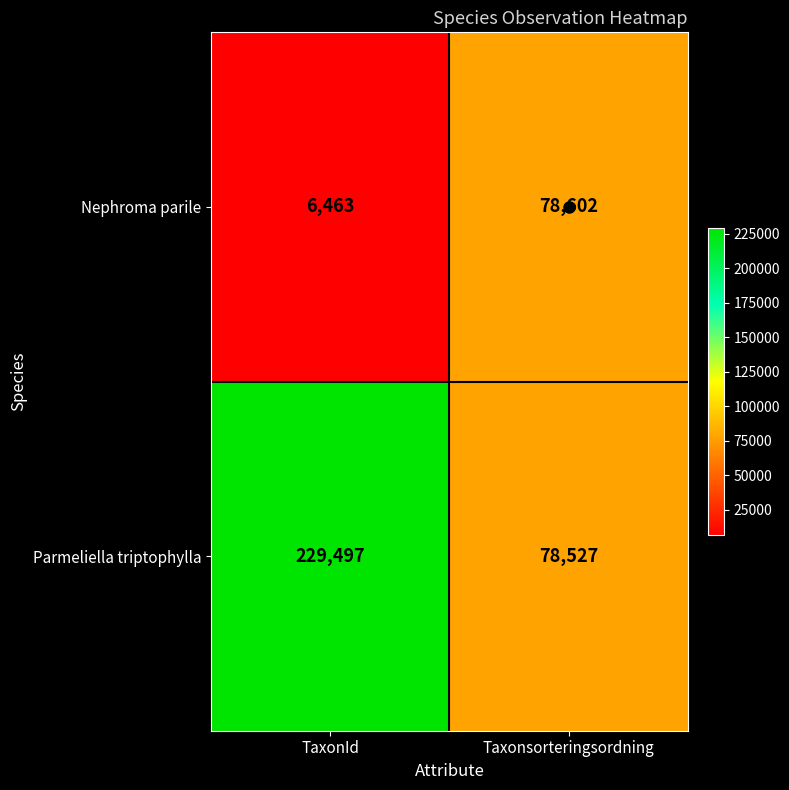

What is the sum of the Nephroma parile values at TaxonId and Taxonsorteringsordning?

85065